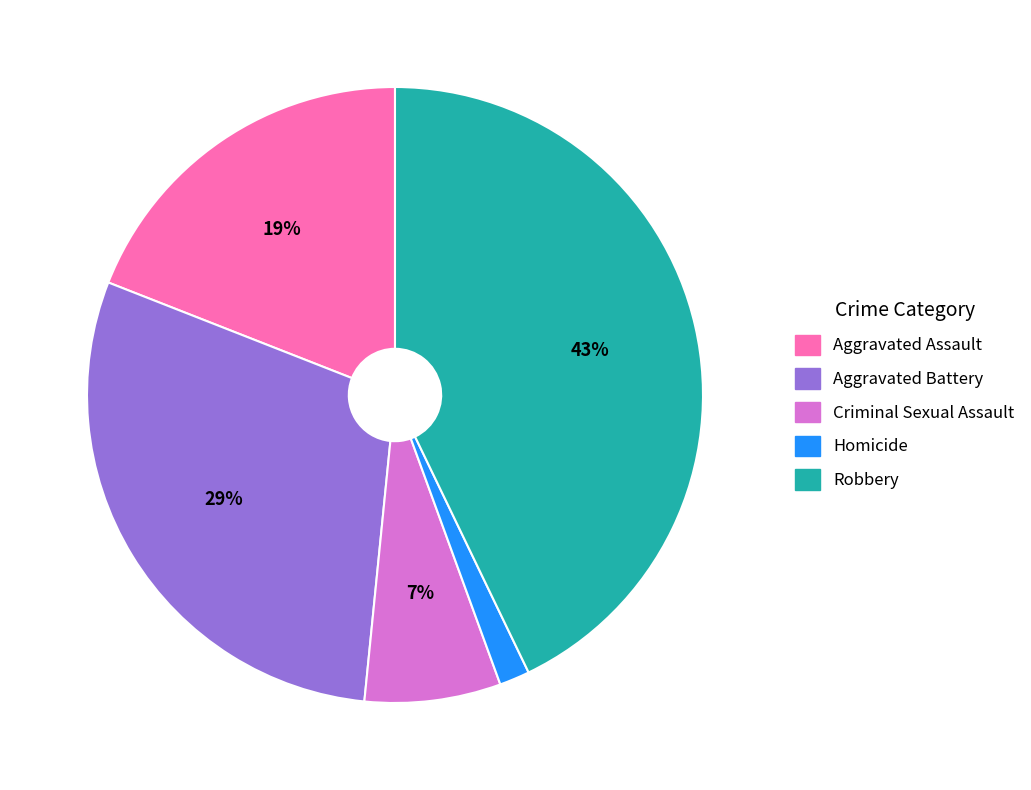

Does Homicide represent more than half of the total?

No